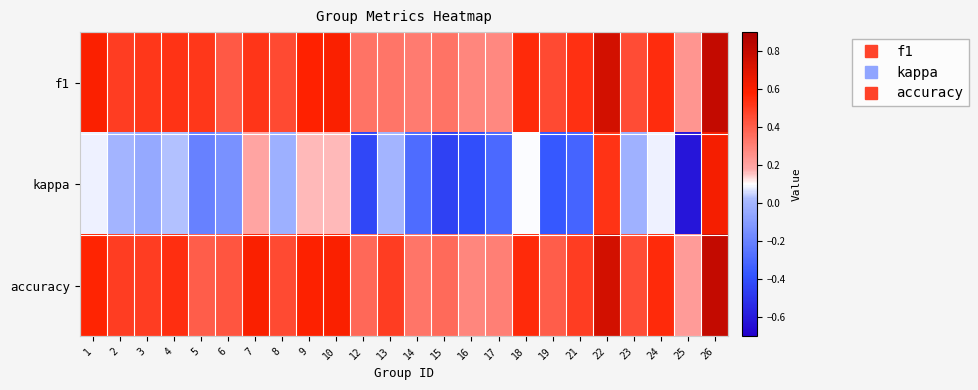

Reading left to right, list all the values displayed in this chart.

f1: 1=0.6	2=0.5	3=0.5	4=0.5	5=0.5	6=0.4	7=0.5	8=0.5	9=0.6	10=0.6	12=0.3	13=0.3	14=0.3	15=0.3	16=0.3	17=0.3	18=0.6	19=0.5	21=0.5	22=0.8	23=0.5	24=0.5	25=0.2	26=0.8
kappa: 1=0.1	2=0.0	3=-0.0	4=0.0	5=-0.2	6=-0.1	7=0.2	8=-0.0	9=0.2	10=0.2	12=-0.4	13=0.0	14=-0.3	15=-0.5	16=-0.4	17=-0.3	18=0.1	19=-0.4	21=-0.3	22=0.5	23=-0.0	24=0.1	25=-0.6	26=0.6
accuracy: 1=0.6	2=0.5	3=0.5	4=0.5	5=0.4	6=0.4	7=0.6	8=0.5	9=0.6	10=0.6	12=0.4	13=0.5	14=0.3	15=0.4	16=0.3	17=0.3	18=0.6	19=0.4	21=0.5	22=0.8	23=0.5	24=0.6	25=0.2	26=0.8